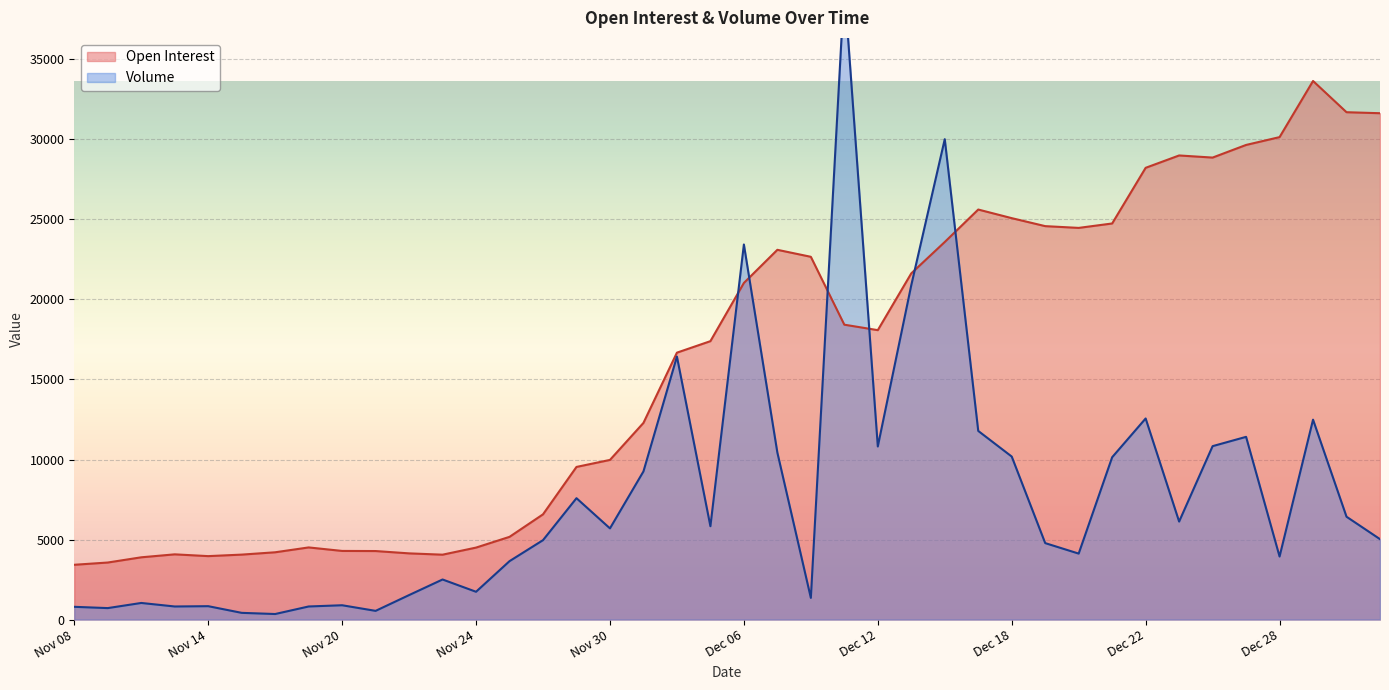

What is the label of the 11th point from the right?

Dec 19